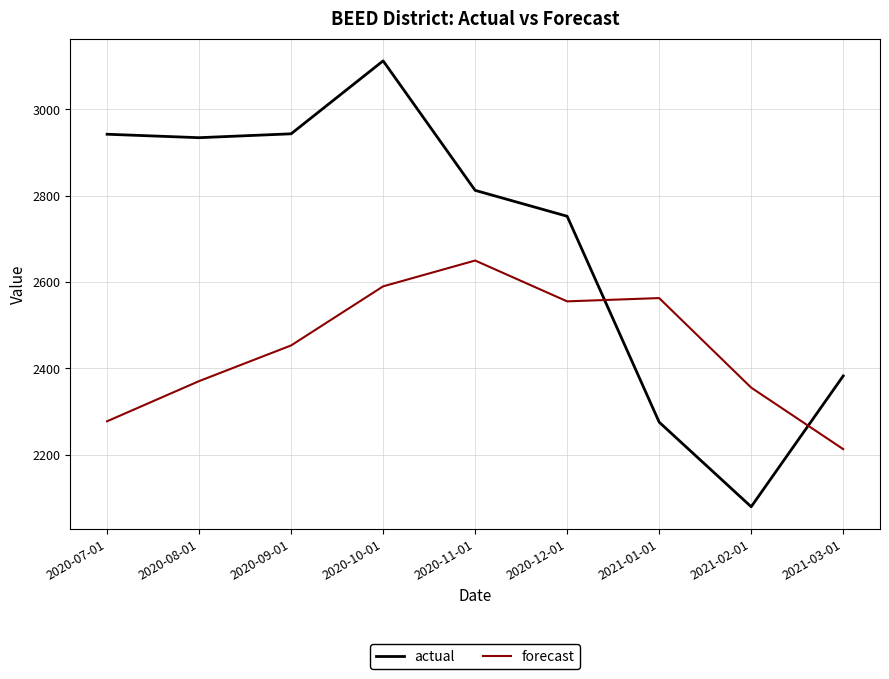

What is the average value of the forecast series?

2447.1